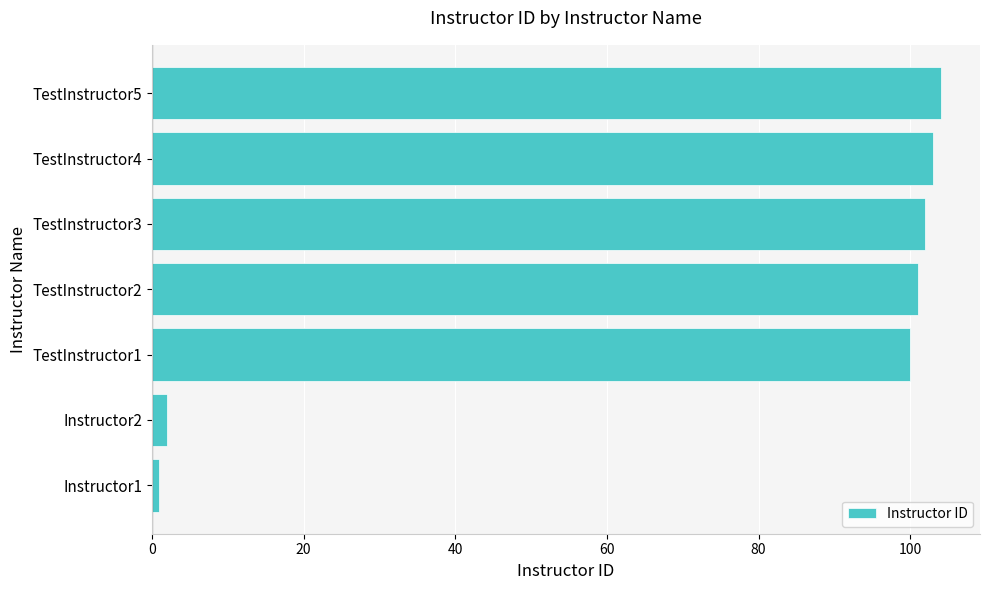

Reading bottom to top, what are all the values shown in this chart?

Instructor1=1	Instructor2=2	TestInstructor1=100	TestInstructor2=101	TestInstructor3=102	TestInstructor4=103	TestInstructor5=104